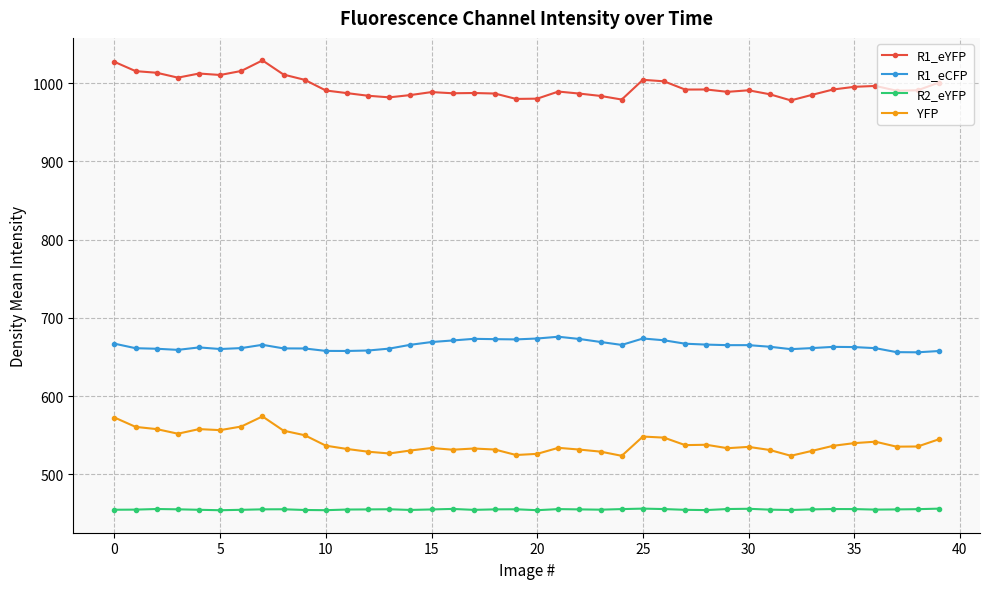

True or false: R2_eYFP has more than 1 points higher than both neighbors.

True